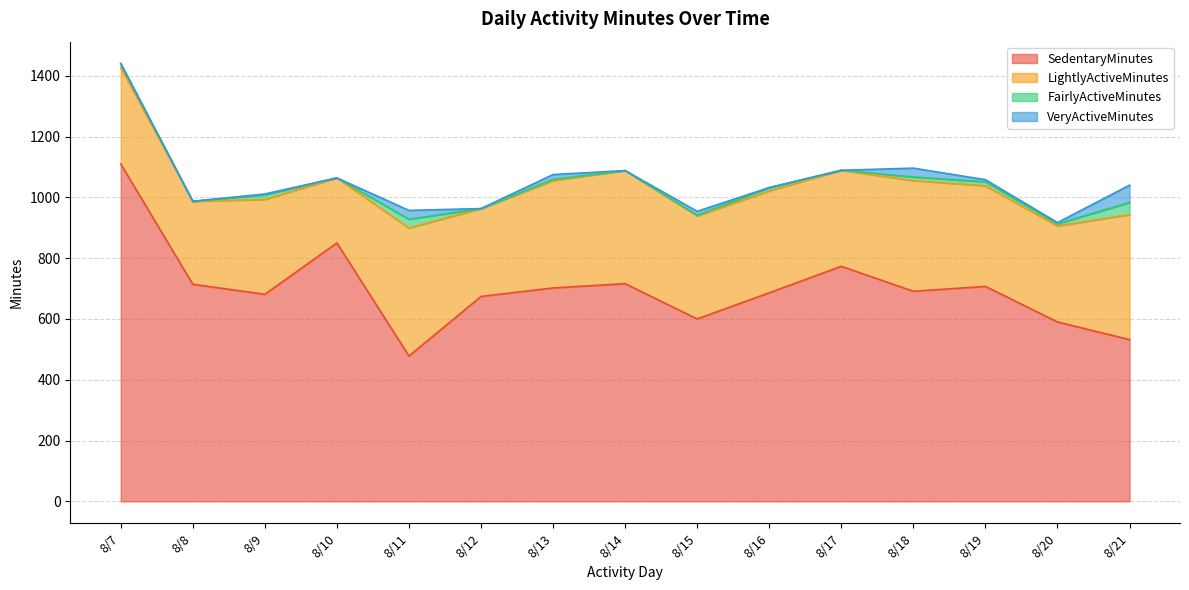

Which series has the largest range (max minus min)?

SedentaryMinutes